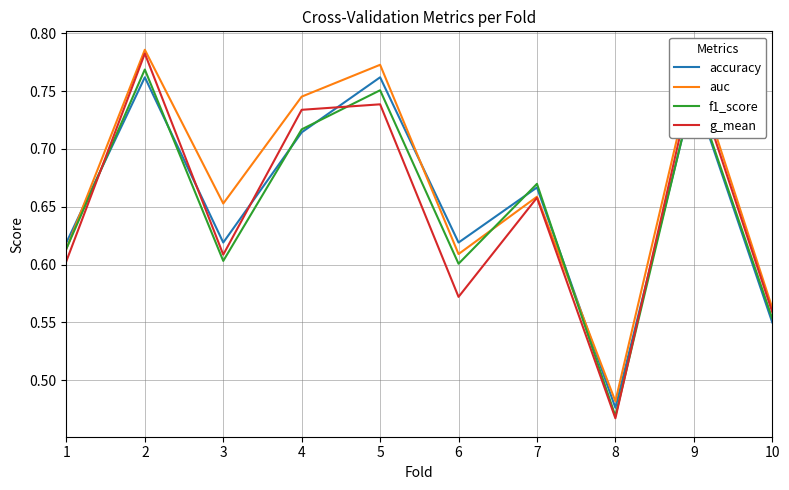

True or false: g_mean has a value of 0.2 at 3.

False